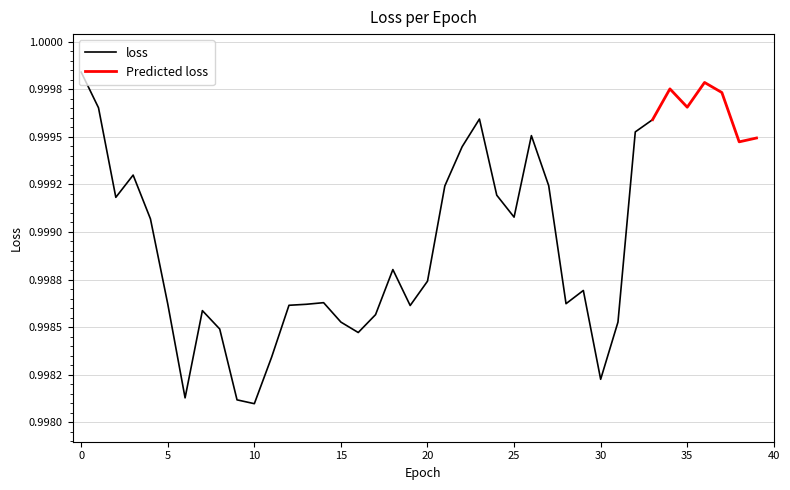

Does the chart have visible grid lines?

Yes